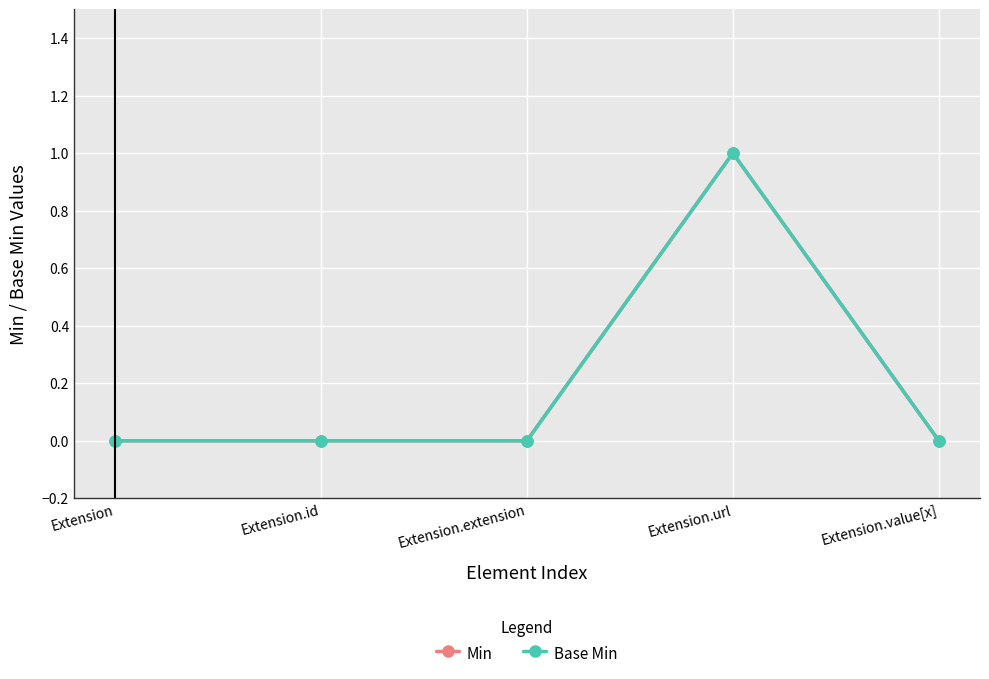

Is this an area chart (filled region under the line)?

No